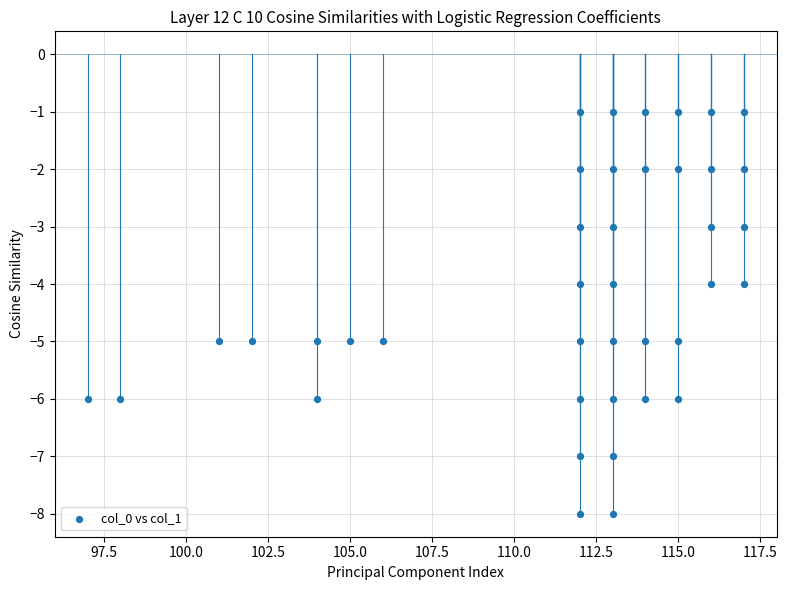

What is the range of Y values (max minus min)?

7